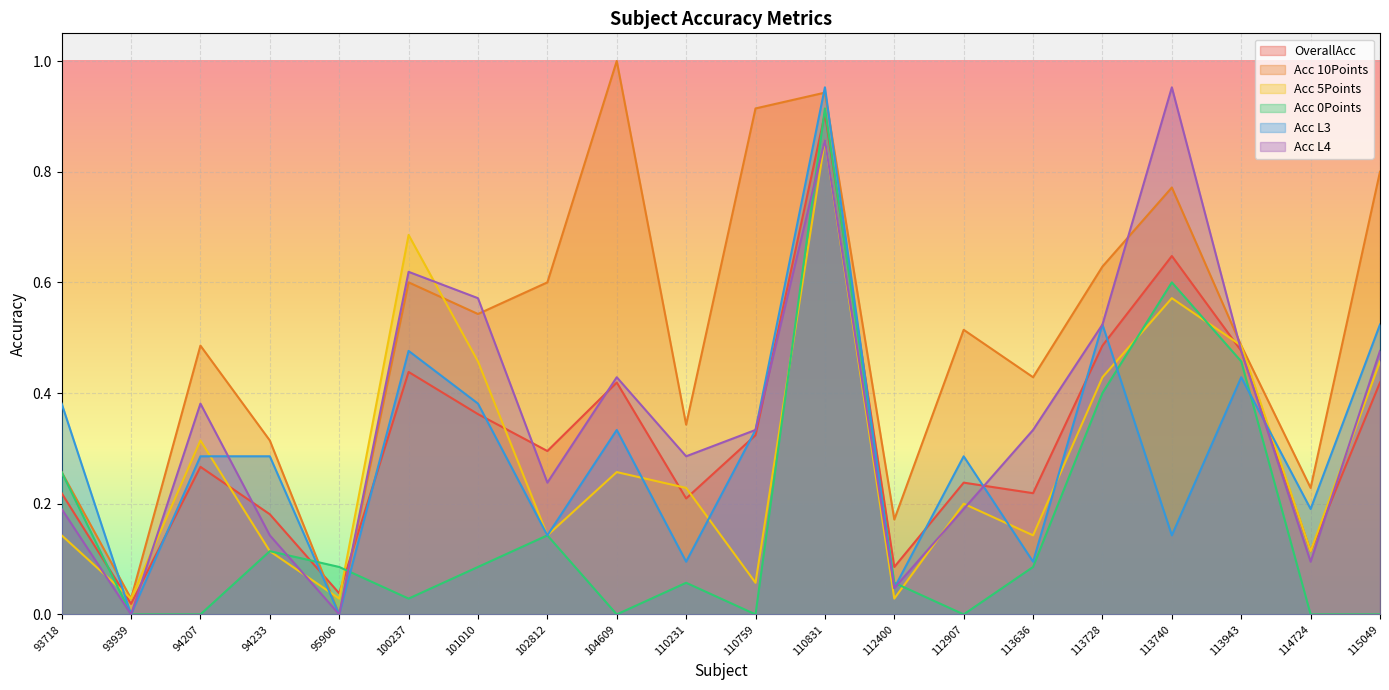

What is the difference between the highest and lowest values at 95906?

0.1